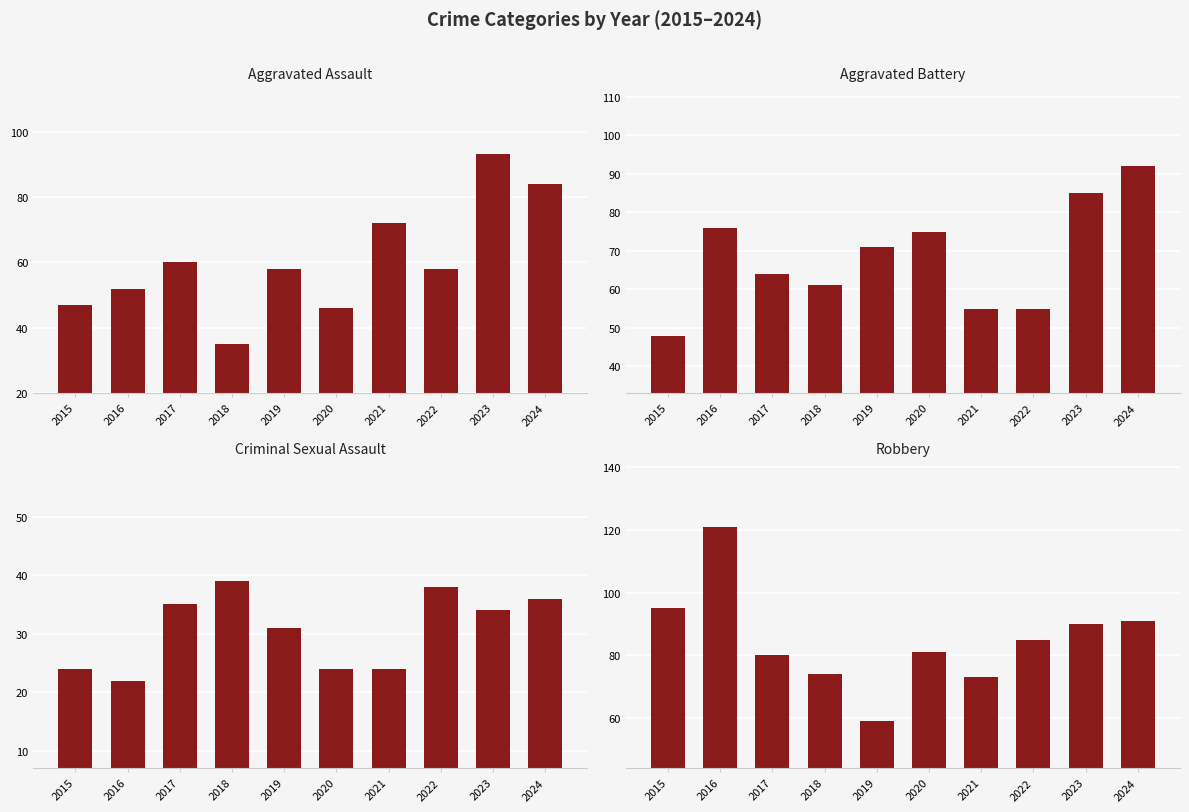

Which series changed the most between 2016 and 2018?

Robbery